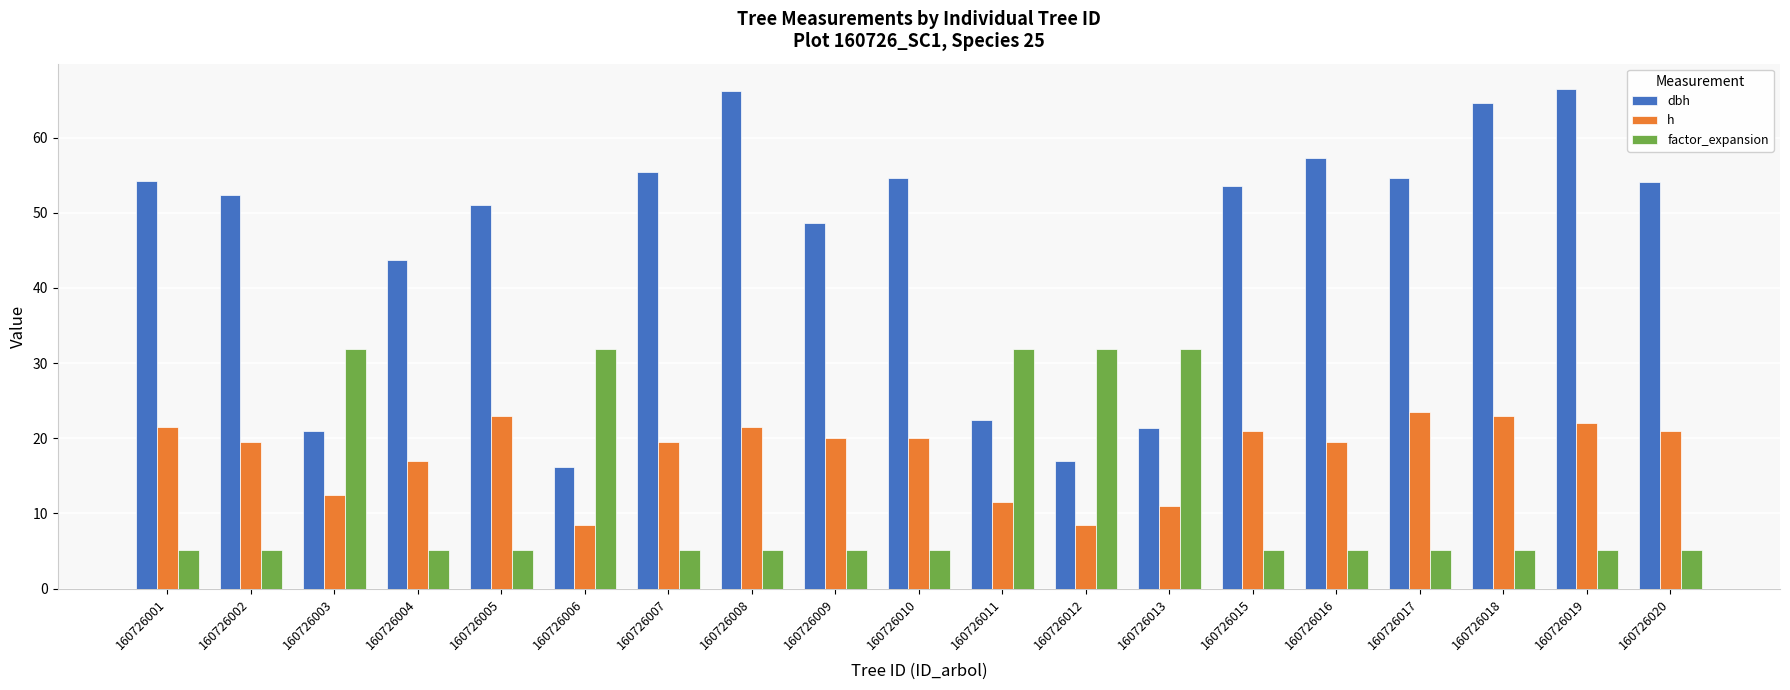

Rank the series by their average value, from highest to lowest.

dbh, h, factor_expansion